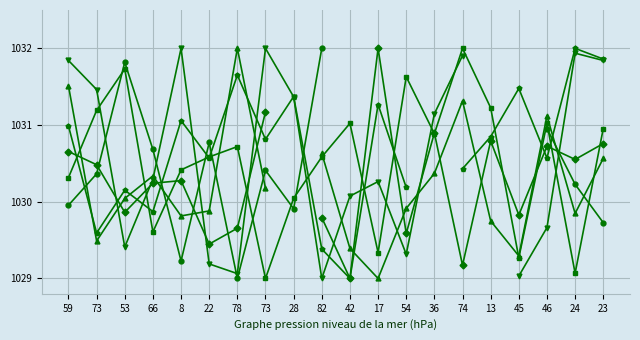

Which has a higher value, 8 or 73?

73